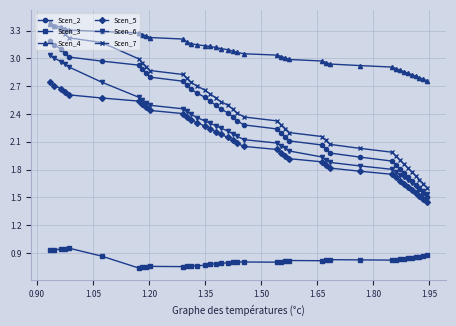

Which series has the largest range (max minus min)?

Scen_7